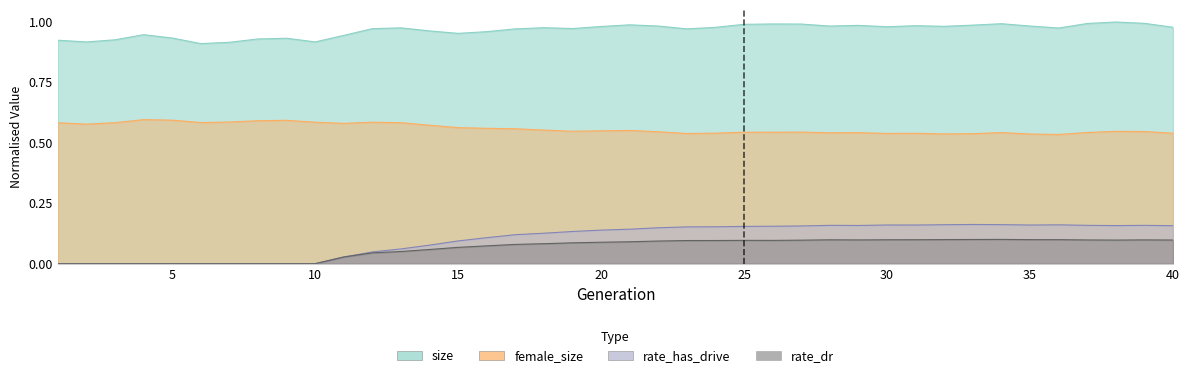

The size series shows 1.0 at 34. True or false?

True